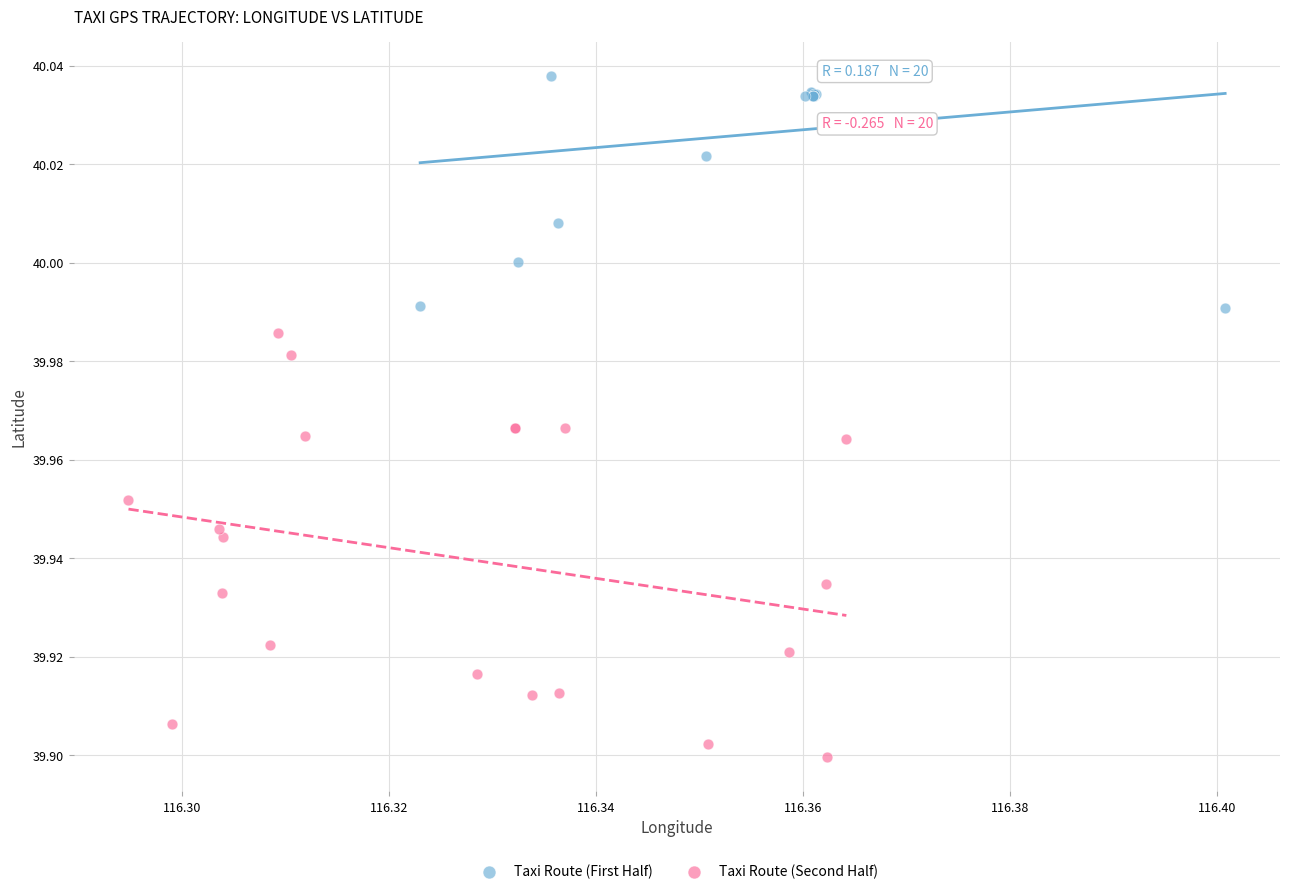

Which series reaches the minimum Y coordinate?

Taxi Route (Second Half)